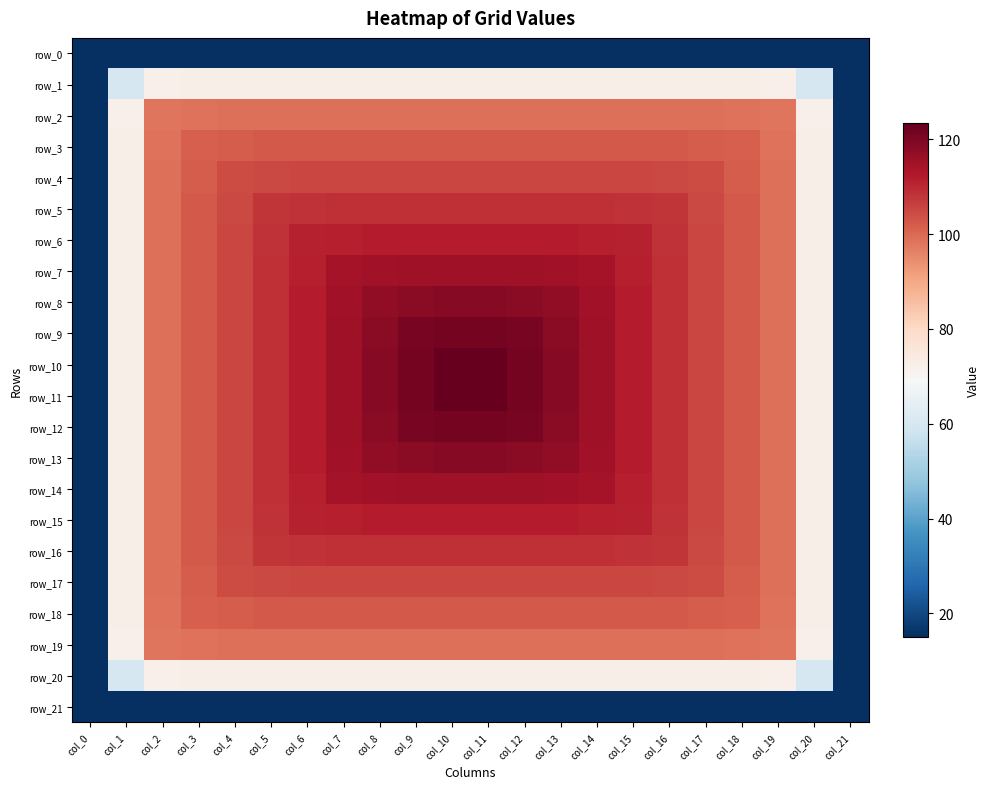

The row_4 series shows 105.1 at col_5. True or false?

True